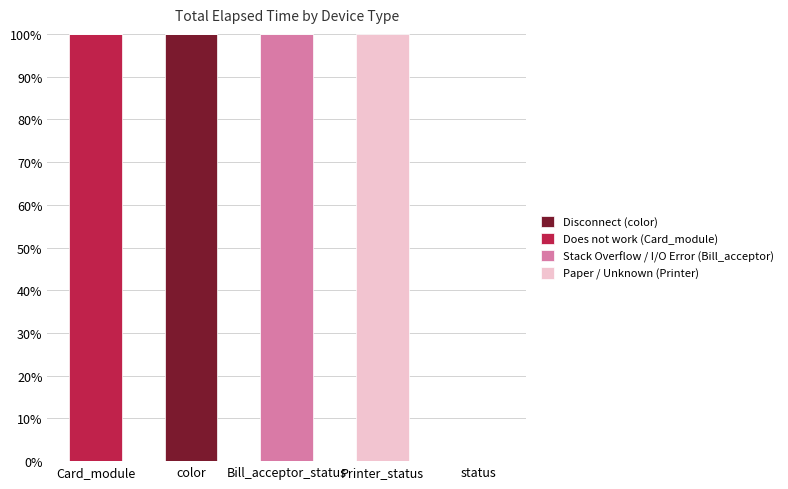

True or false: Disconnect (color) has a value of 36 at Bill_acceptor_status.

False